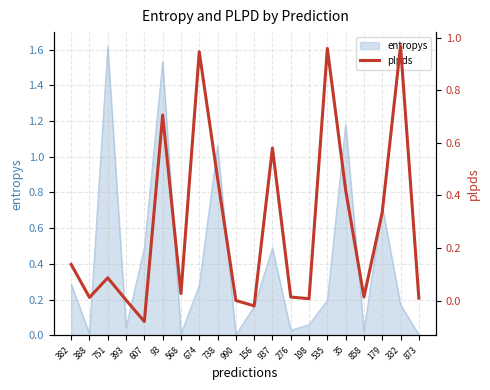

Does the chart display data point markers on the line(s)?

No